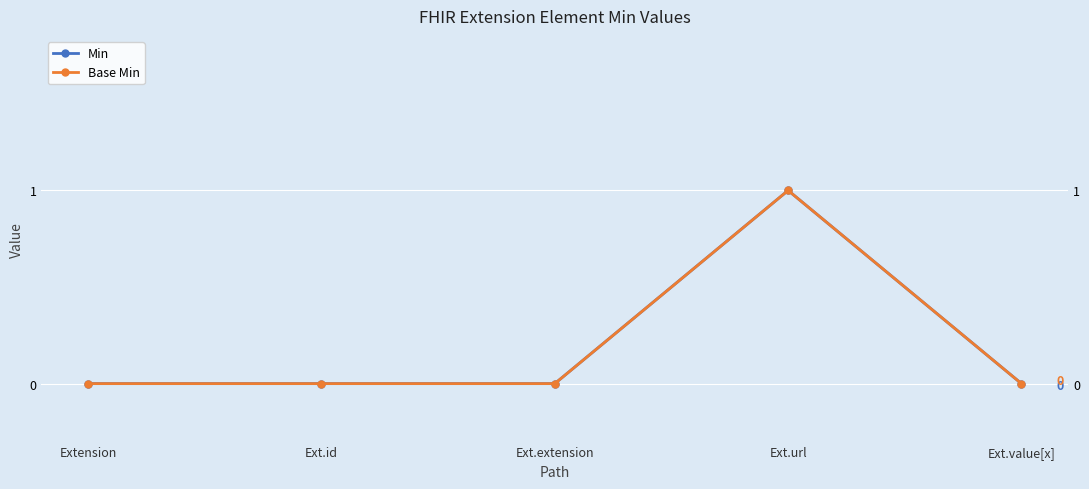

Is the value of Min at Ext.id greater than the value of Base Min at Ext.extension?

No